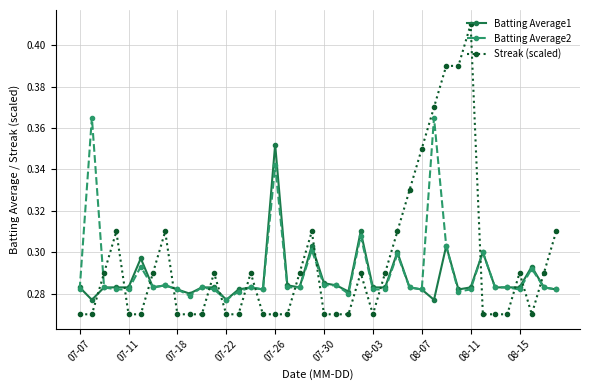

Which series has the widest spread of values?

Streak (scaled)